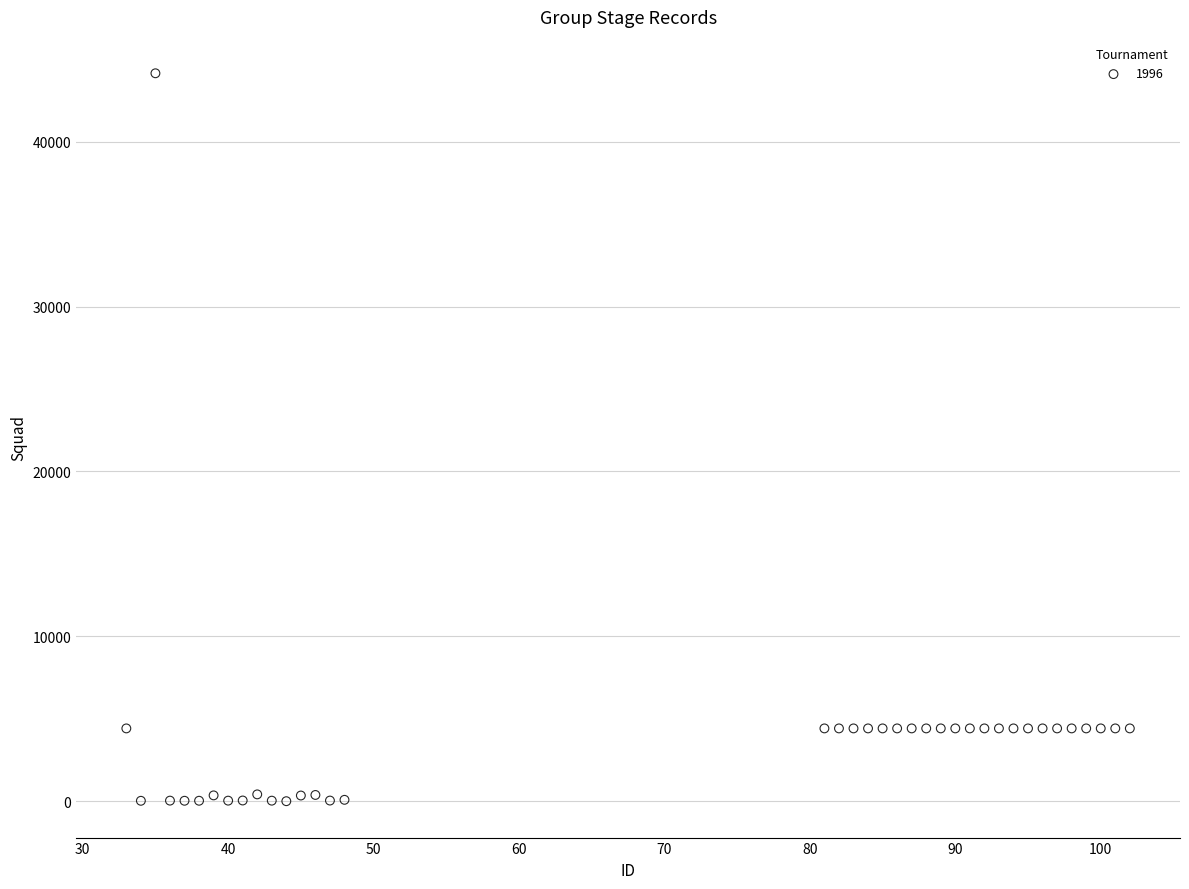

What is the range of Y values (max minus min)?

44134